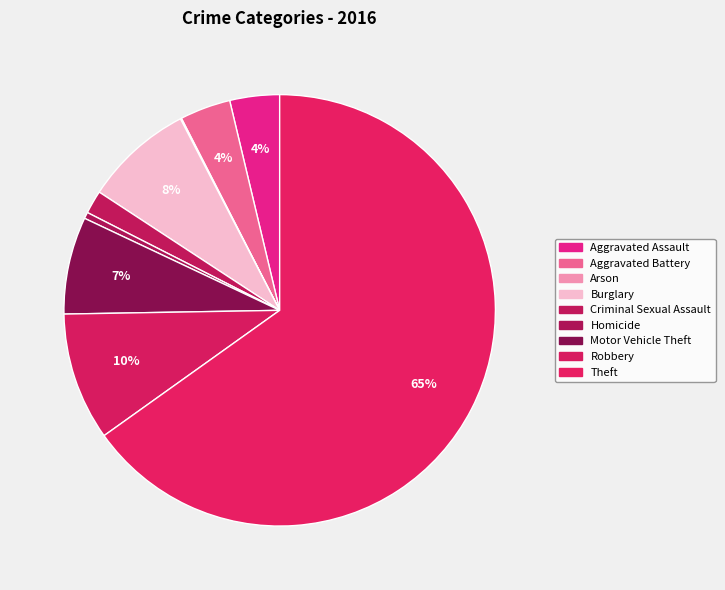

Which has a higher value, Burglary or Aggravated Assault?

Burglary